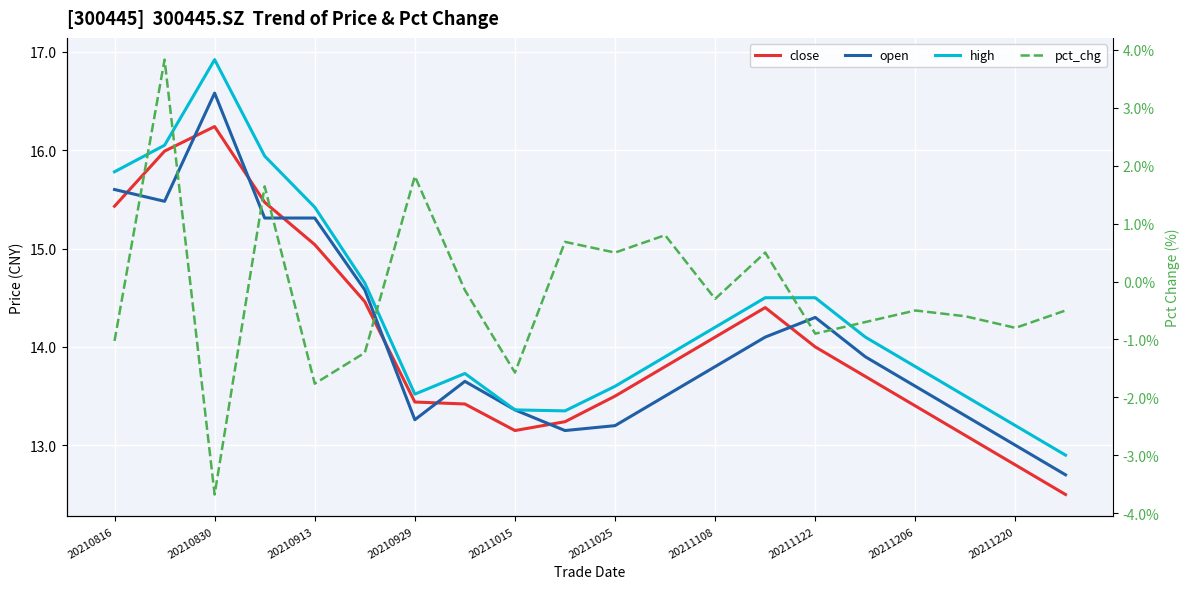

The open series shows 13.8 at 20211108. True or false?

True